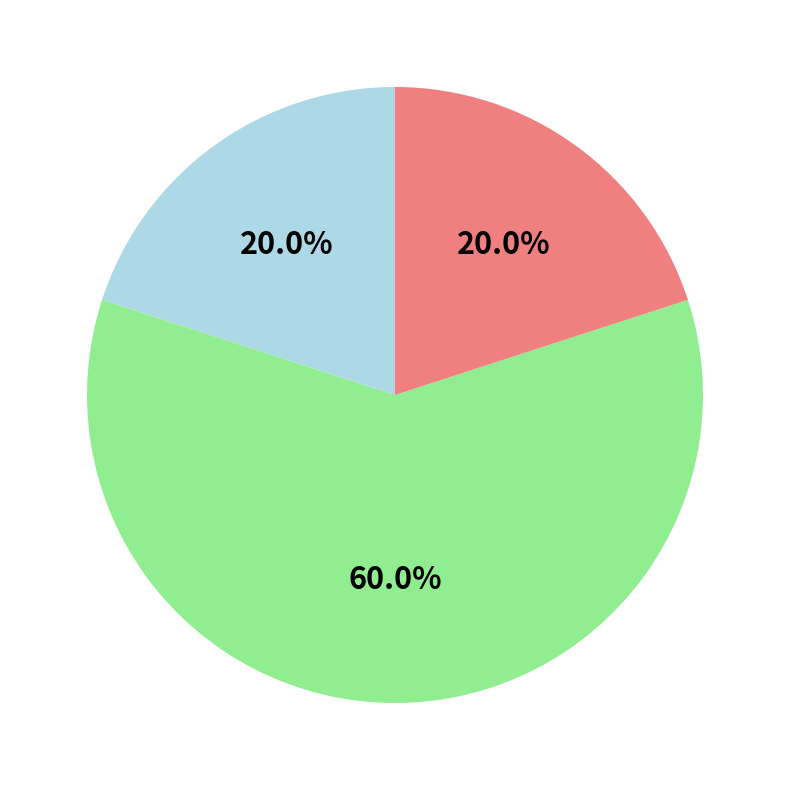

To the nearest percent, what is the difference between the largest and smallest slice percentages?

40%